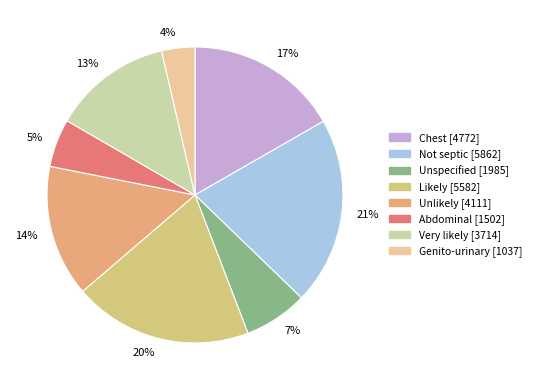

True or false: 13% accounts for 5% of the total.

False